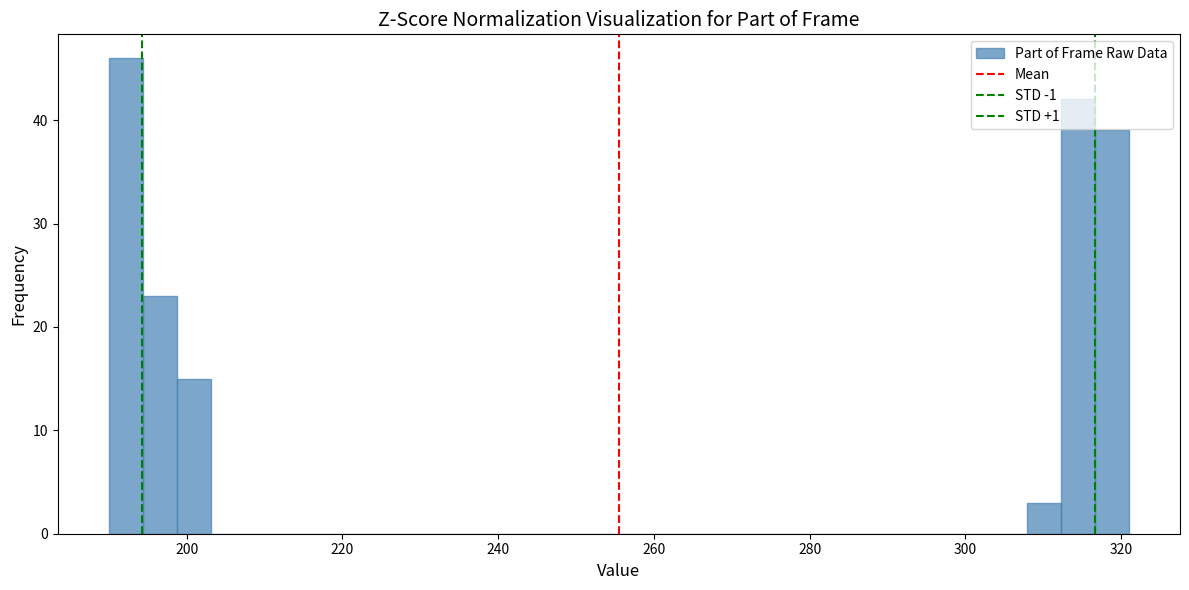

Around what value on the x-axis is the tallest bar? Give the approximate position of its centre, as read against the axis.

192